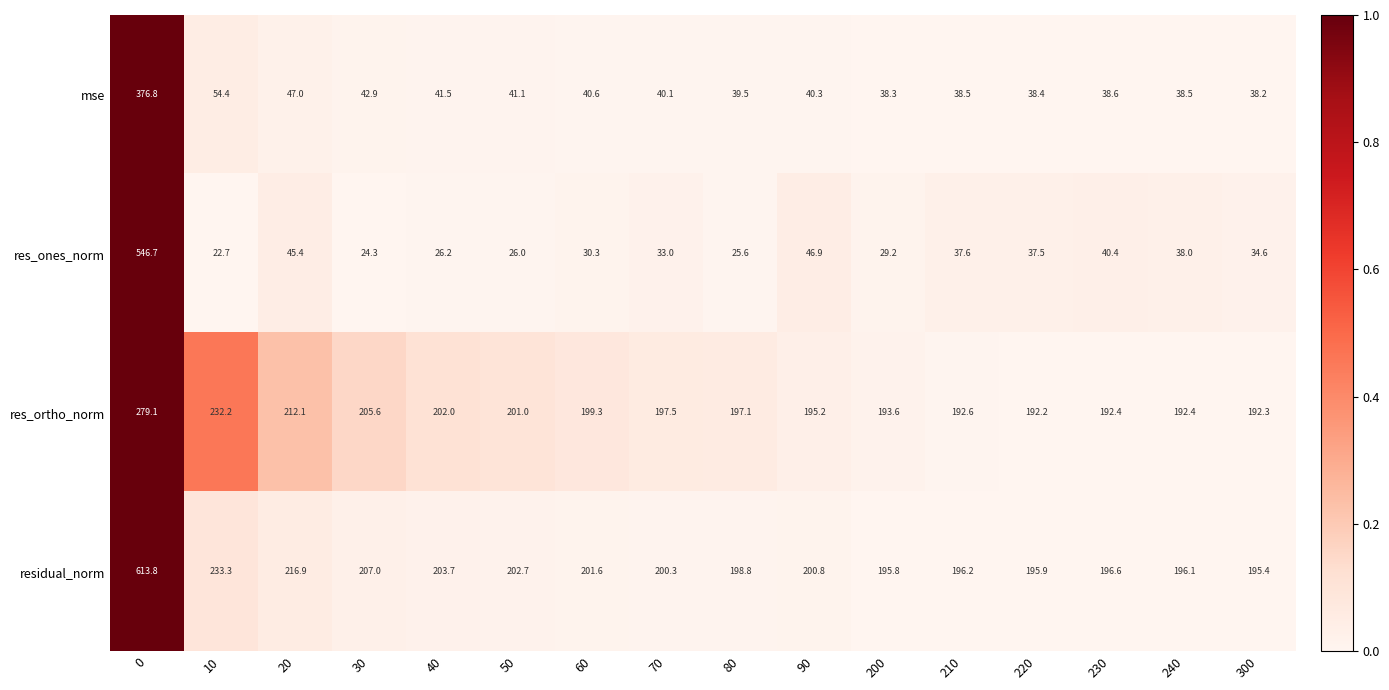

True or false: residual_norm has a value of 198.8 at 80.

True